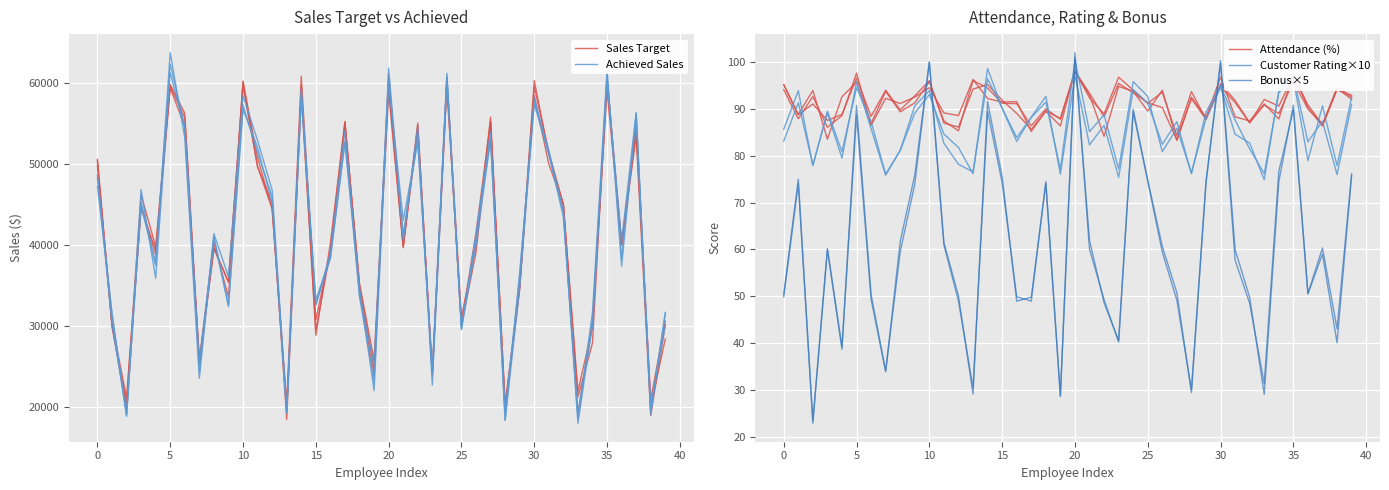

In Achieved Sales, how many points are higher than both neighbors (excluding endpoints)?

13